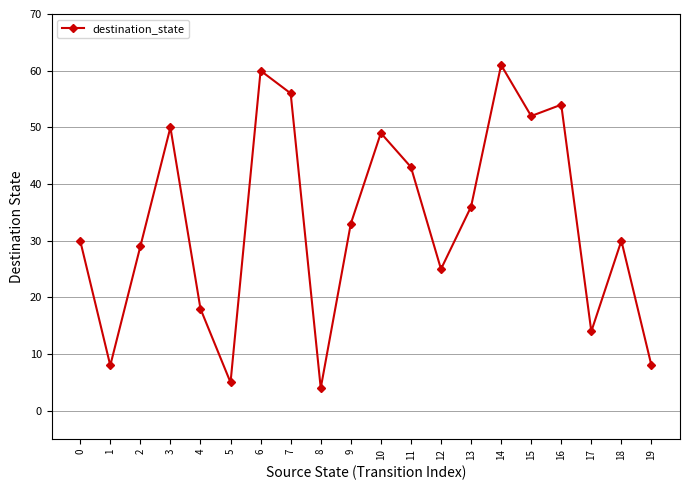

Reading right to left, list all the values displayed in this chart.

8	30	14	54	52	61	36	25	43	49	33	4	56	60	5	18	50	29	8	30